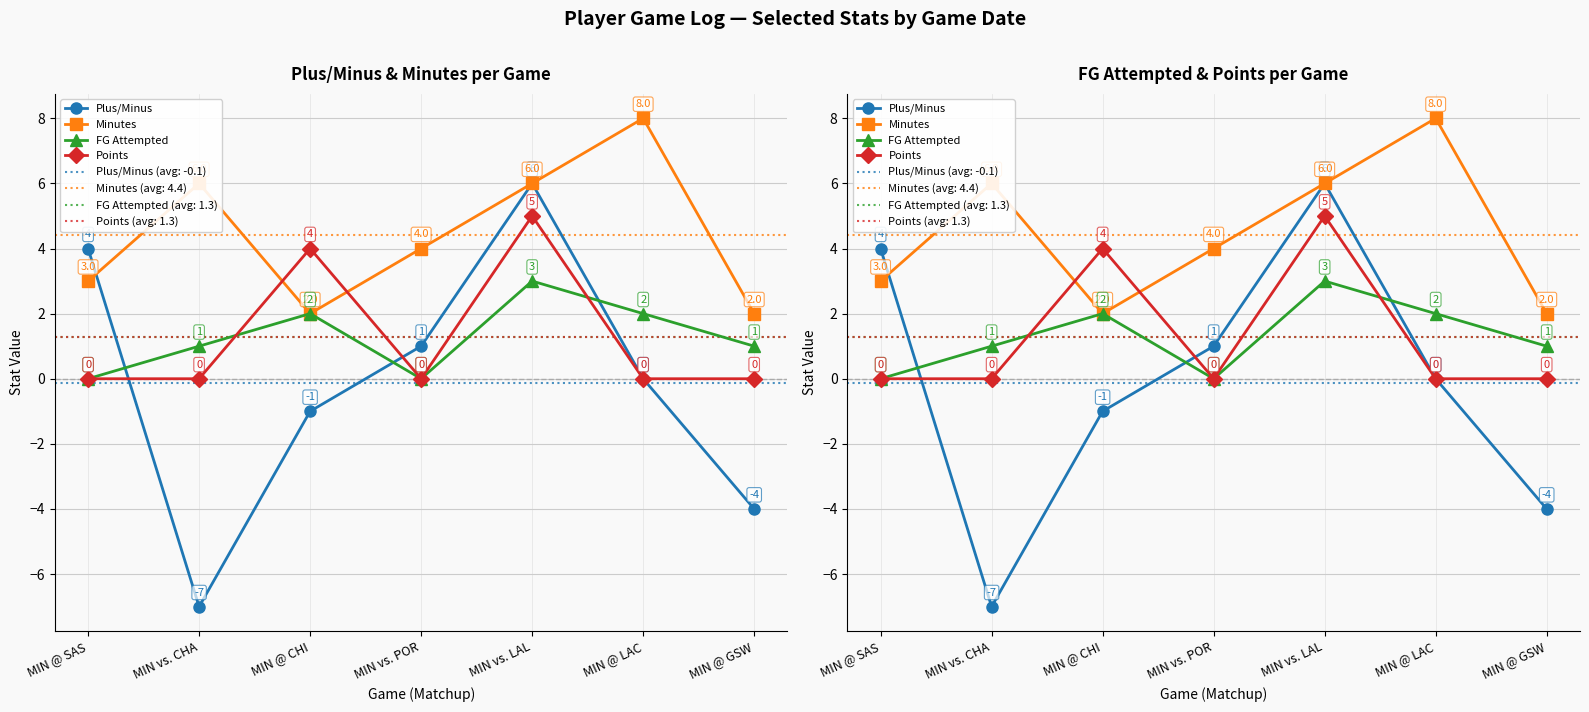

What is the minimum value shown in the chart?

-7